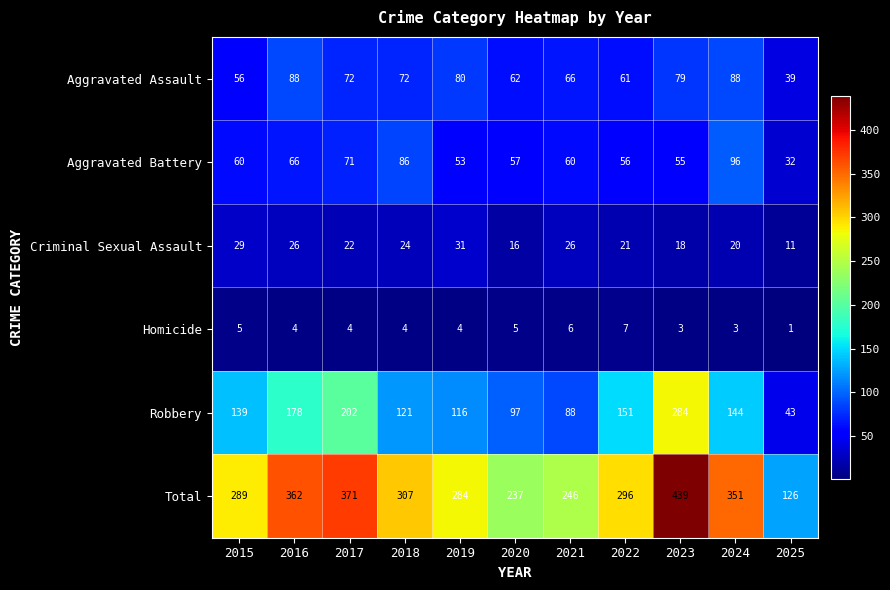

What is the approximate value of Aggravated Battery at 2025?

32